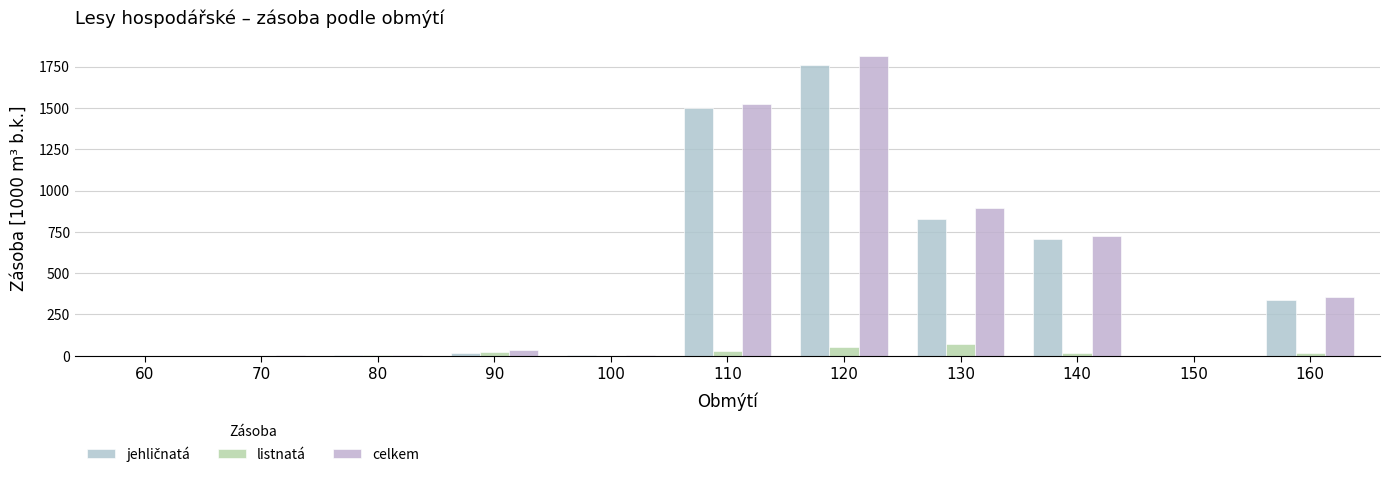

Reading right to left, list all the values displayed in this chart.

jehličnatá: 337.5	0.9	704.4	827.6	1760.5	1497.5	4.4	14.2	1.9	0.4	0.0
listnatá: 17.2	0.1	18.2	68.9	54.8	26.1	0.2	22.9	3.6	1.4	0.2
celkem: 354.7	1.1	722.6	896.5	1815.2	1523.6	4.6	37.1	5.5	1.8	0.3